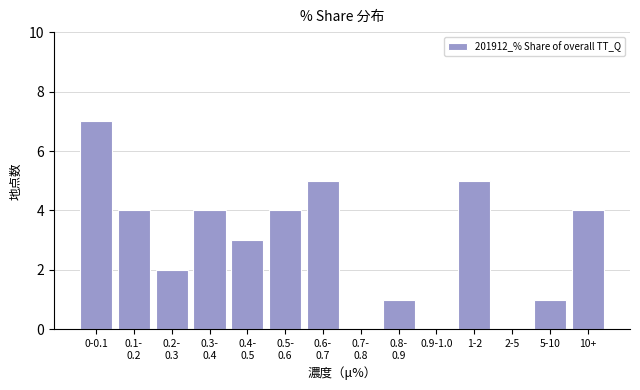

What is the maximum value shown in the chart?

7